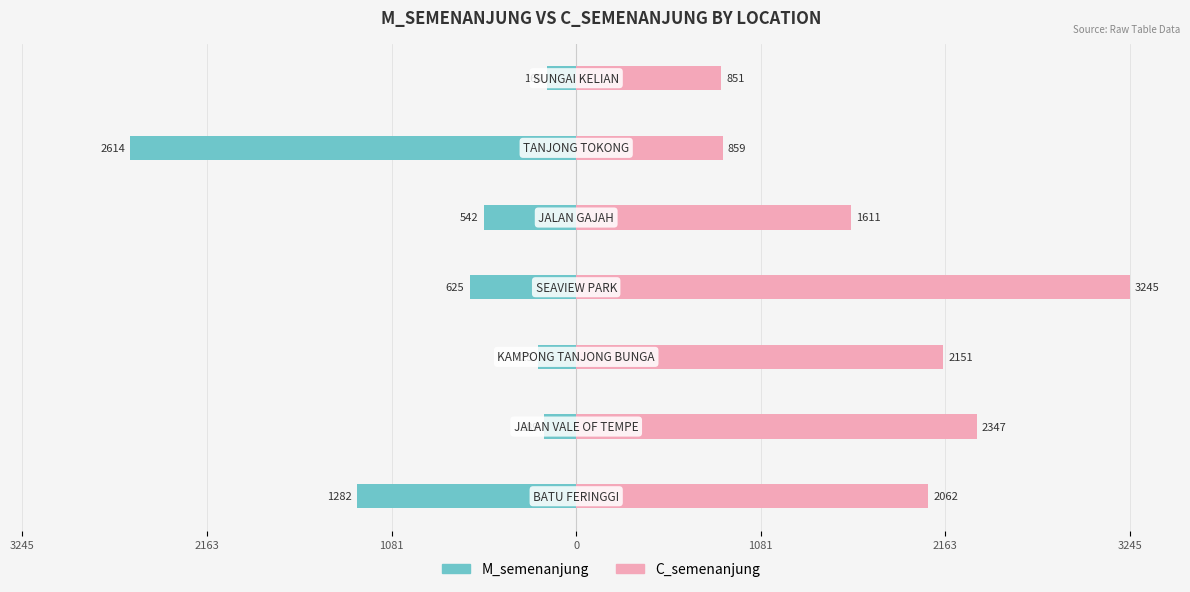

Is it true that C_semenanjung equals 279 at 3245?

False